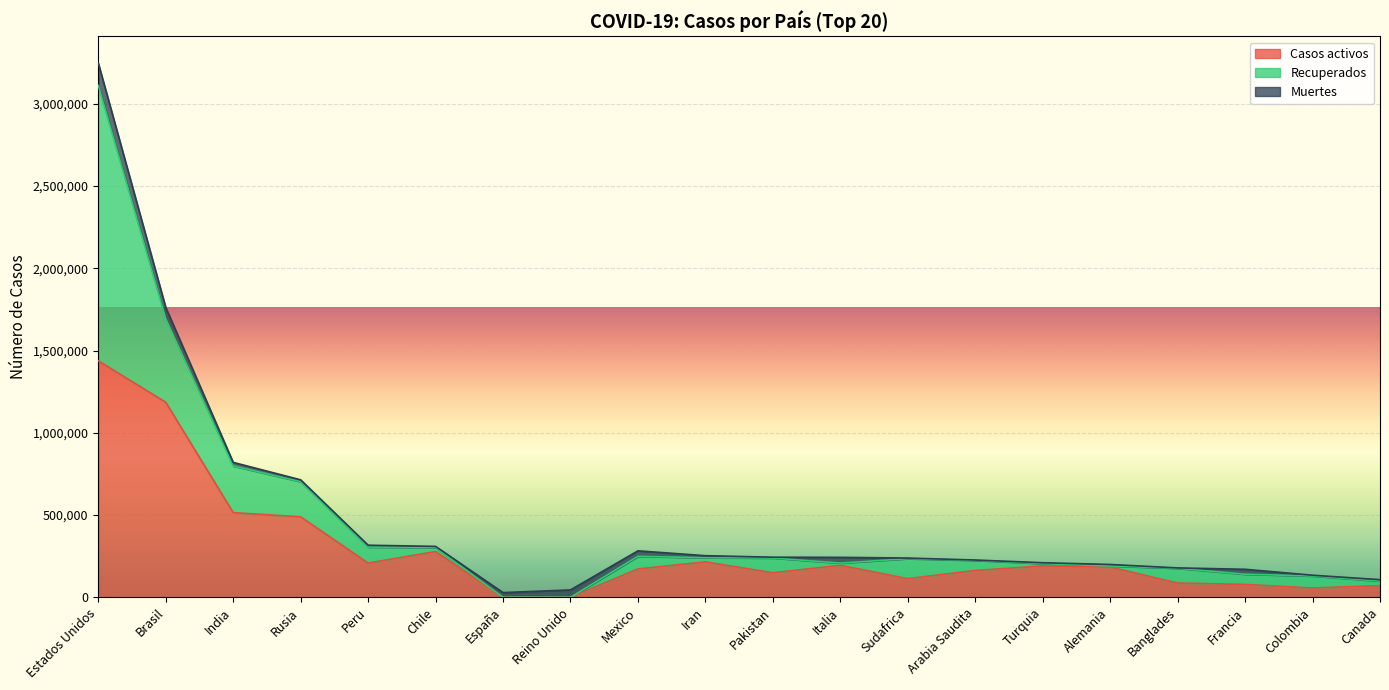

Read the Muertes value at Canada.

8759